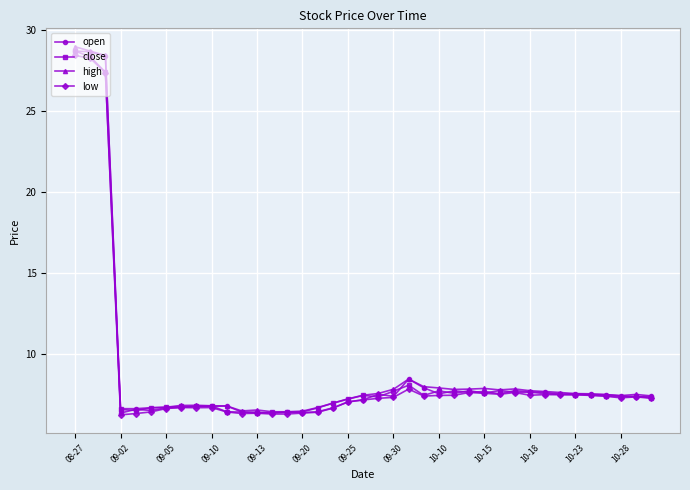

What is the value of the open point at the 17th from the left?

6.4